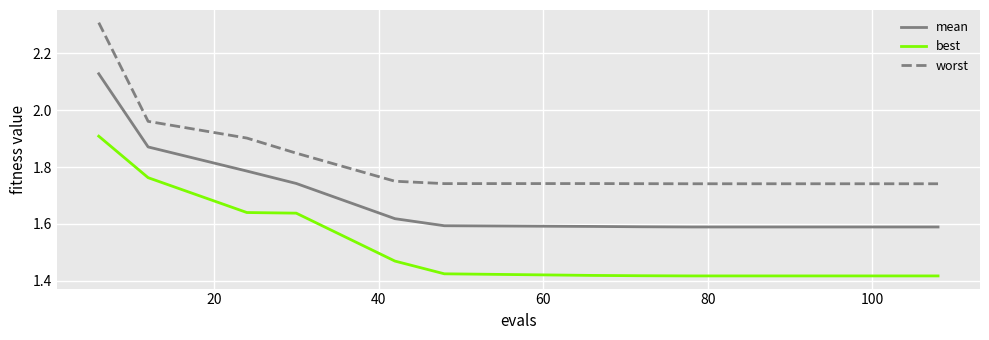

What is the maximum value for worst?

2.3